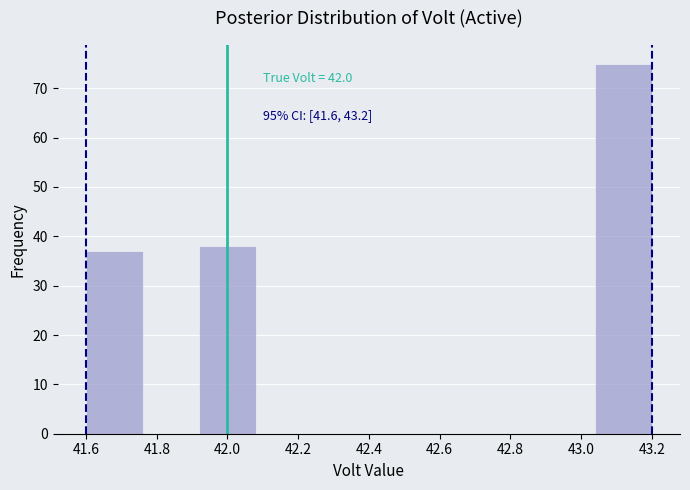

Over which range of the x-axis is the bar tallest?

43.04 to 43.20